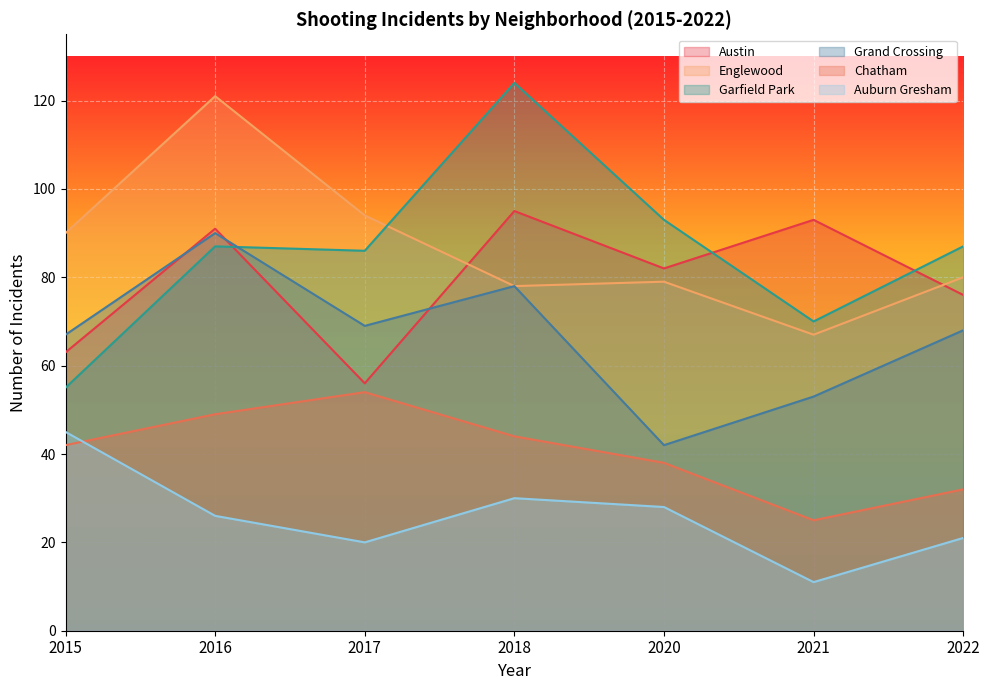

What is the sum of the Garfield Park values at 2017 and 2015?

141